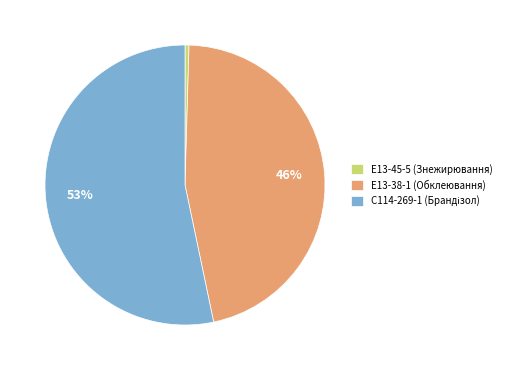

Is it true that Е13-45-5 (Знежирювання) is 8% of the pie?

False